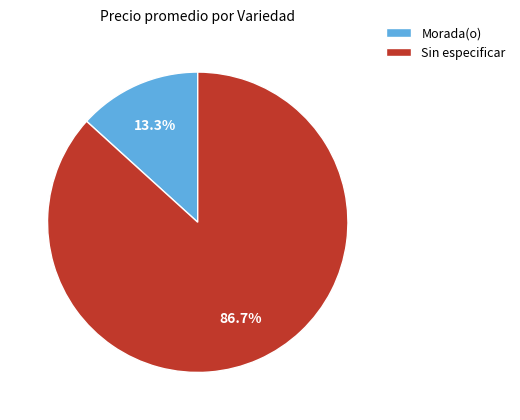

Which slice is the largest?

Sin especificar